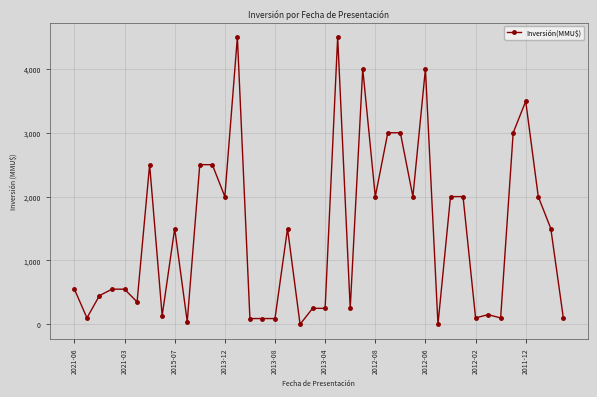

What is the greatest value displayed?

4500